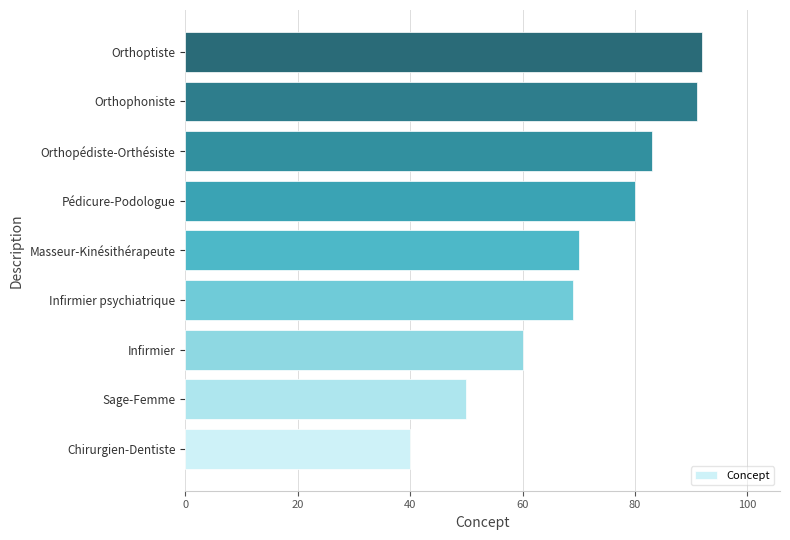

How many series are shown in this chart?

1